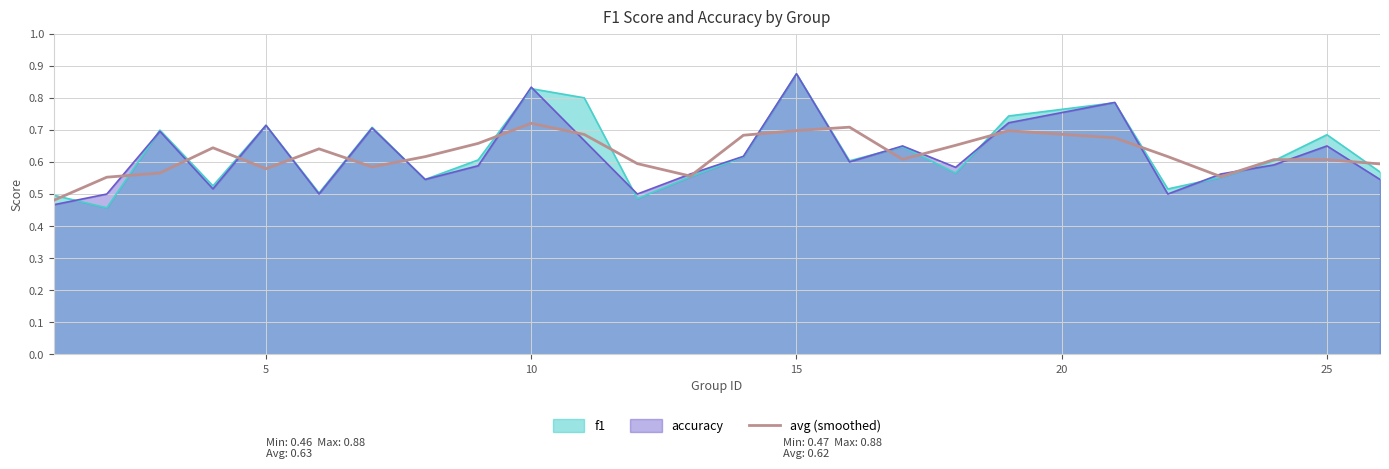

How many values are between 0 and 1?

25